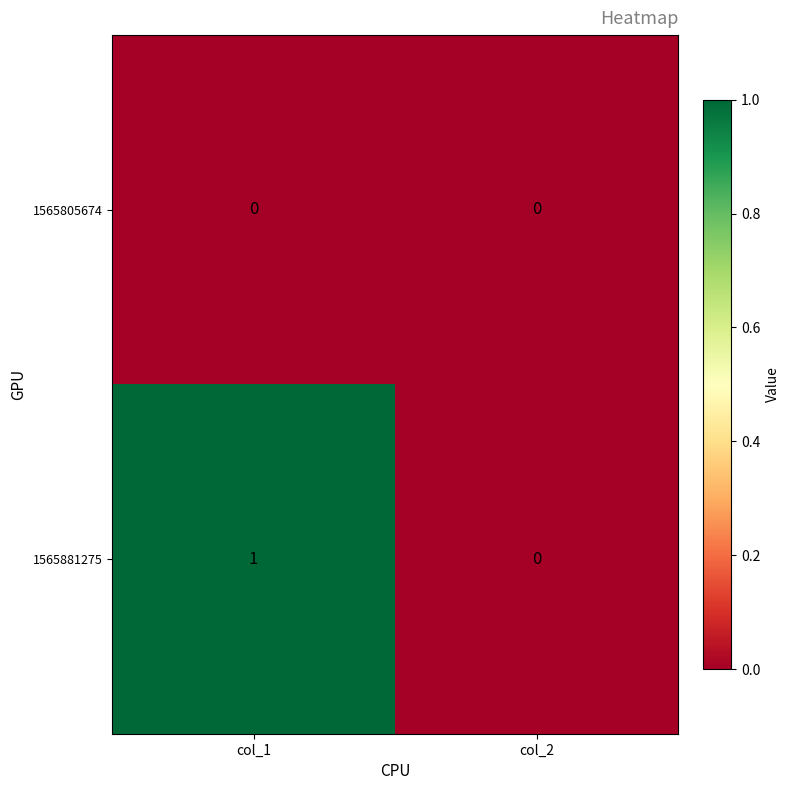

Rank the series by their average value, from highest to lowest.

1565881275, 1565805674